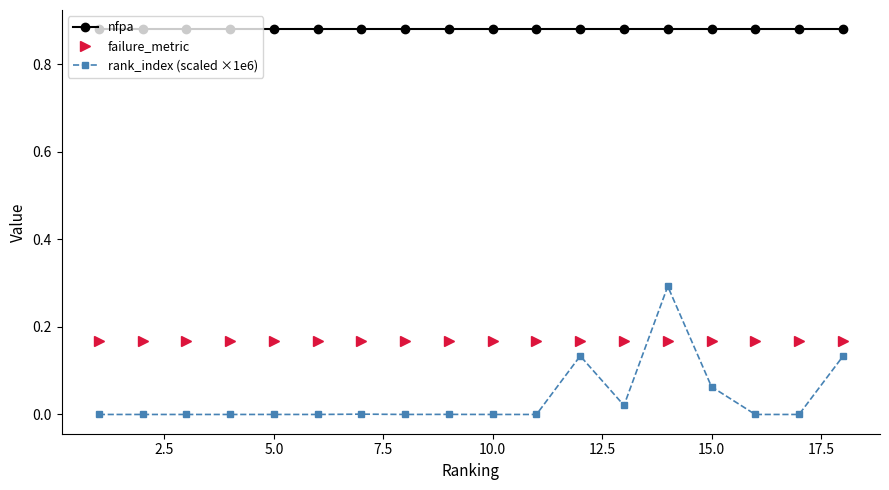

What is the highest value of the rank_index (scaled ×1e6) series?

0.3